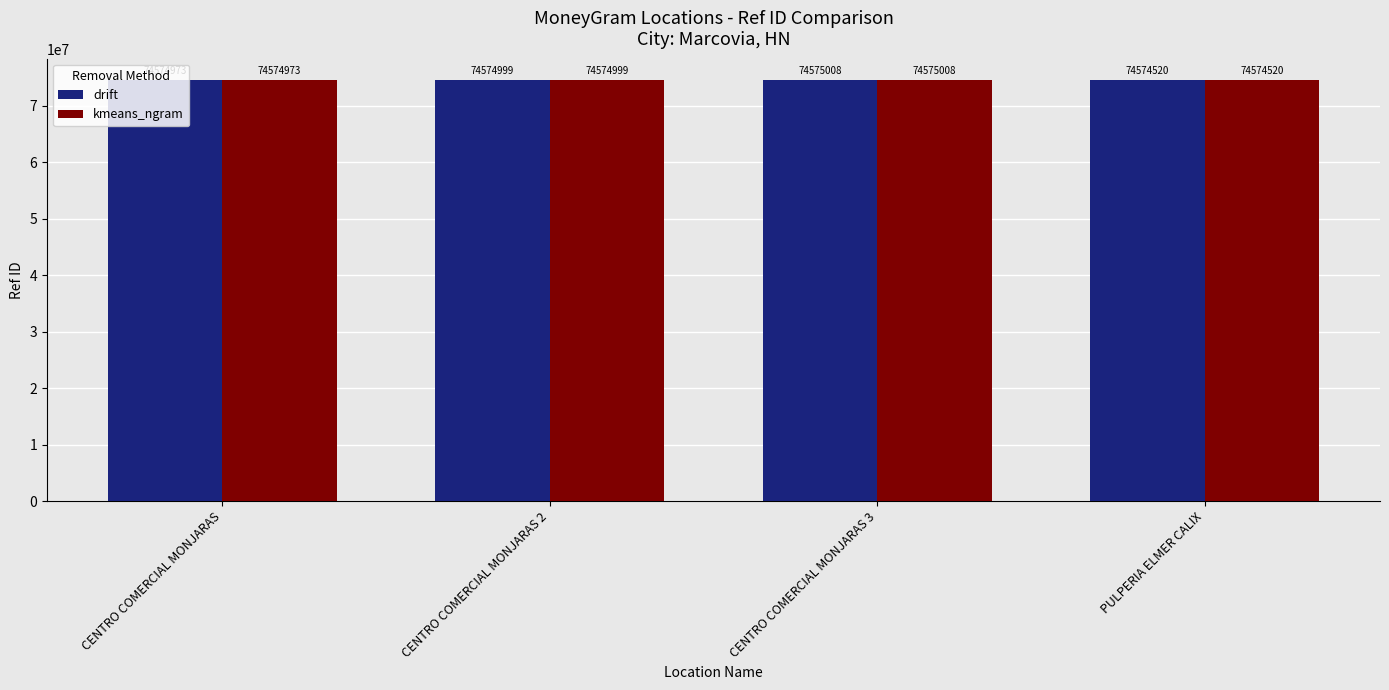

What is the approximate value of drift at CENTRO COMERCIAL MONJARAS, to the nearest 50?

74574950